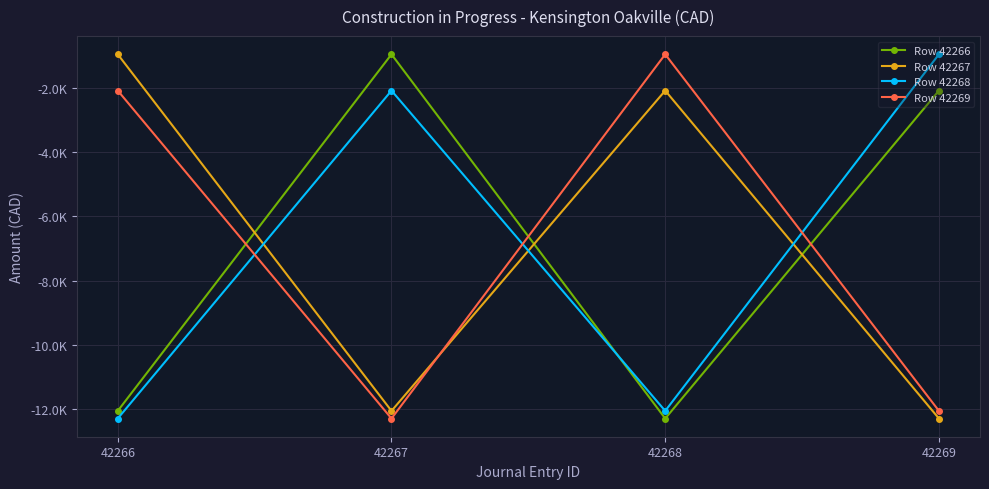

True or false: Row 42268 has more than 2 interior local peaks.

False